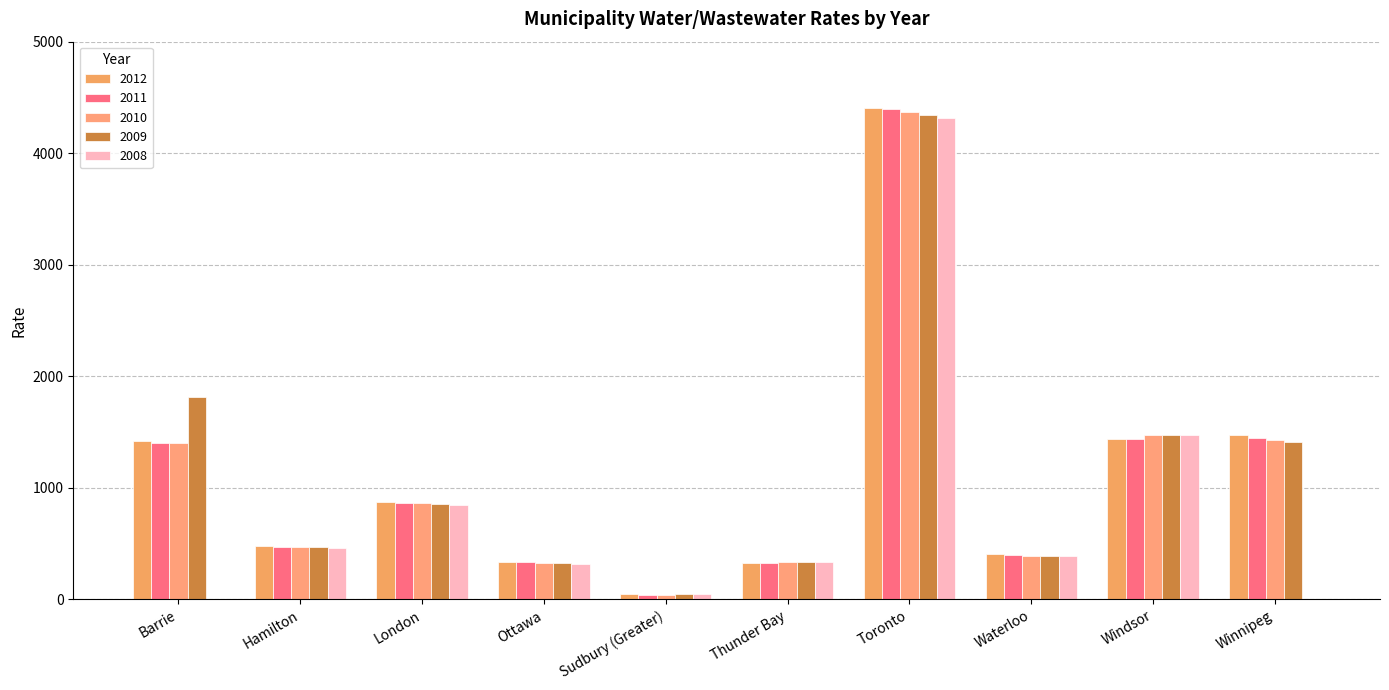

How many distinct data groups are displayed?

5